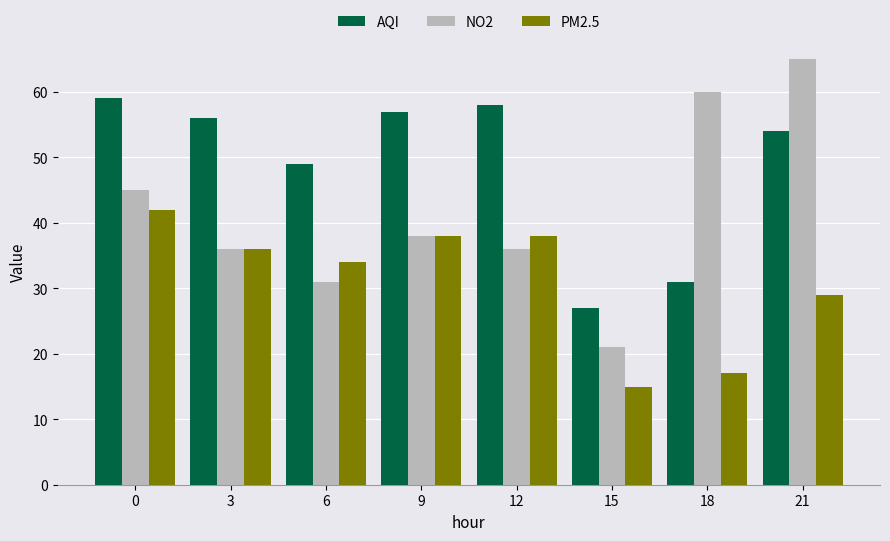

Rank the series at 15 from lowest to highest value.

PM2.5, NO2, AQI